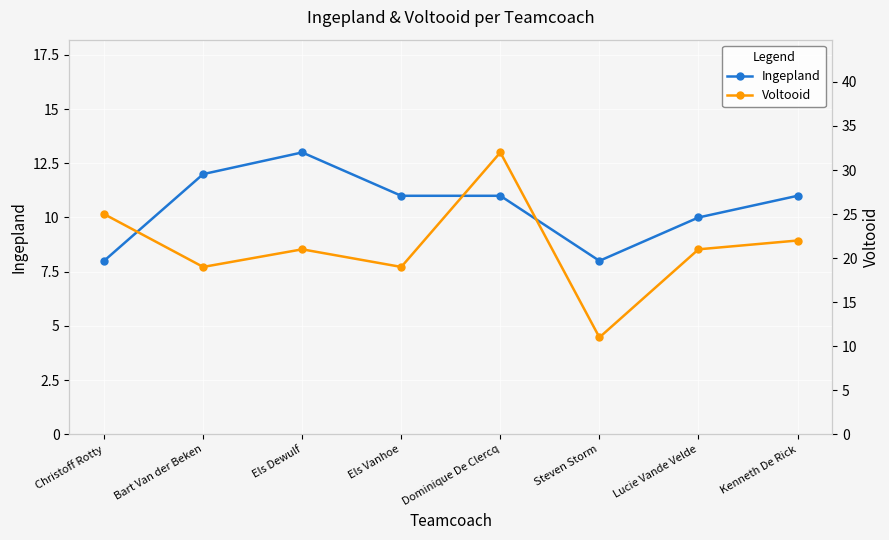

What is the total value across all series at Dominique De Clercq?

43